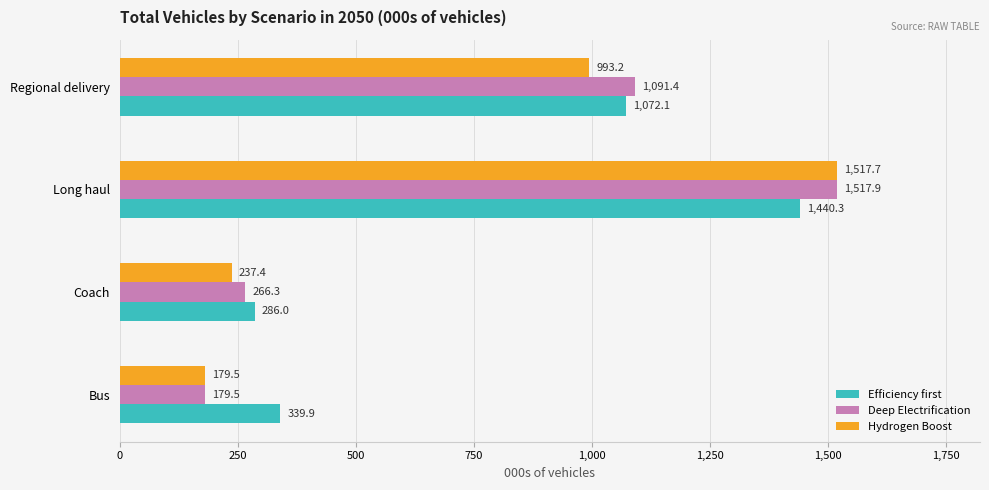

At which label does Efficiency first reach its peak?

Long haul